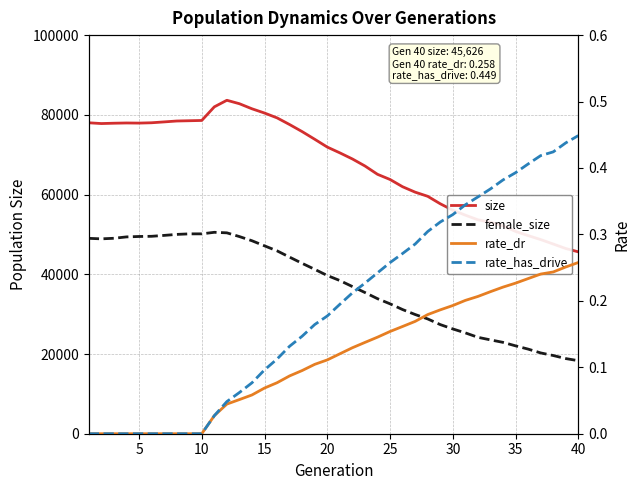

How many values in rate_has_drive are above zero?

30